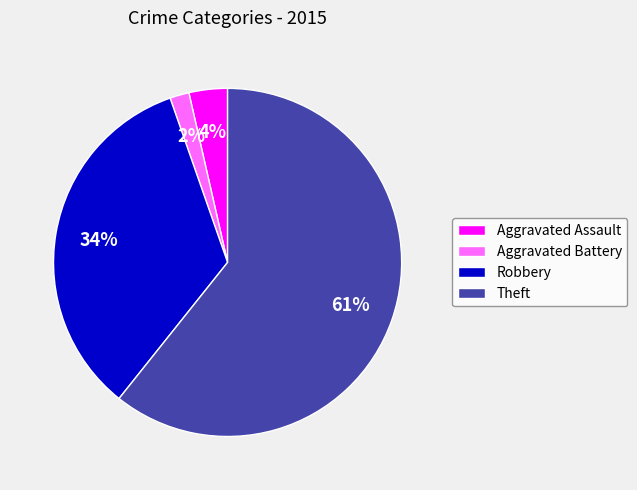

Which has a higher value, Aggravated Assault or Aggravated Battery?

Aggravated Assault